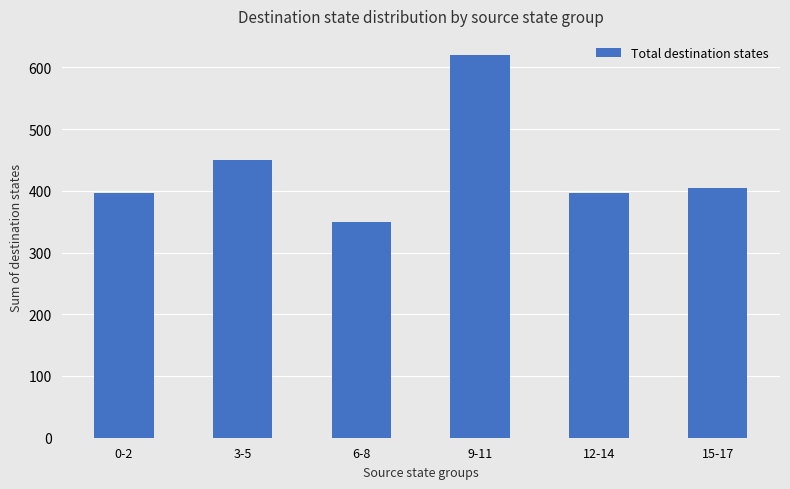

What is the difference between the values at 3-5 and 0-2?

53